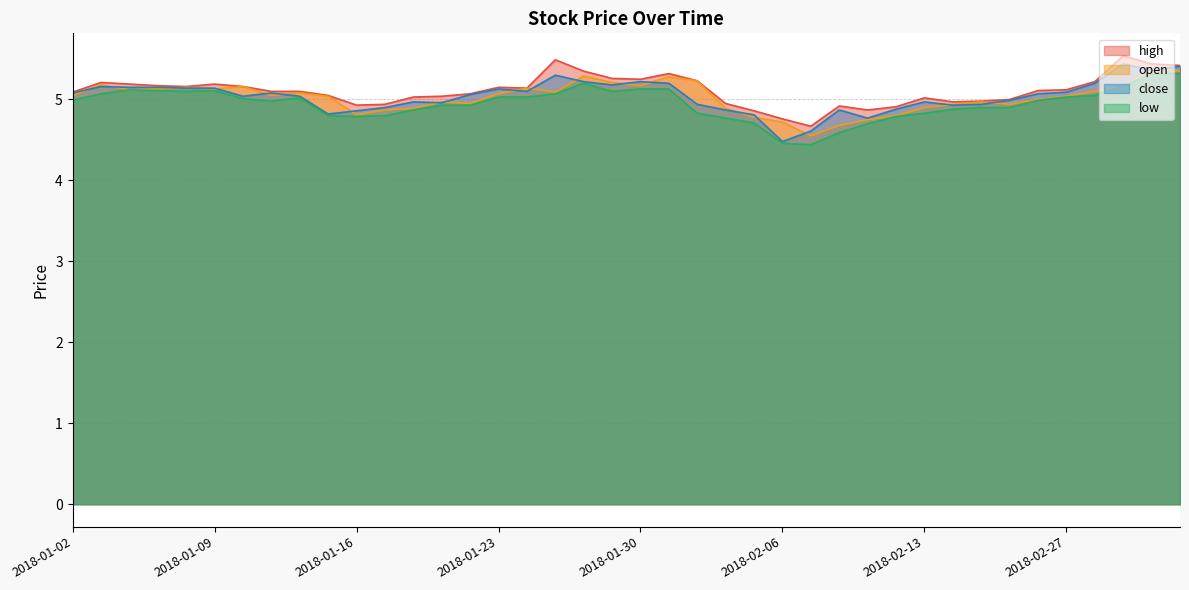

What position from the right is 2018-02-06?

15